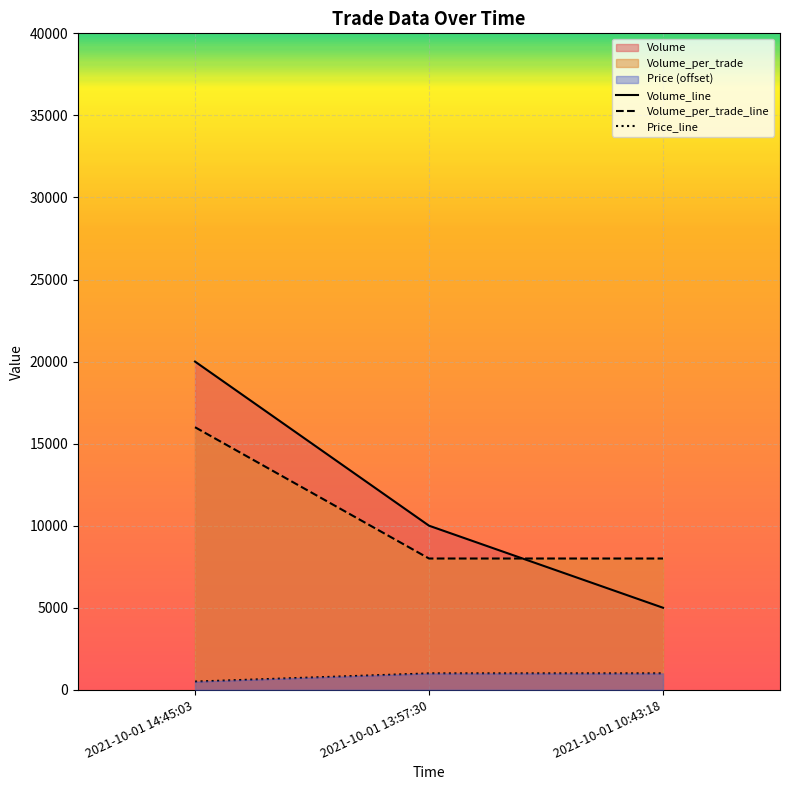

What is the sum of the Volume values at 2021-10-01 14:45:03 and 2021-10-01 10:43:18?

25000